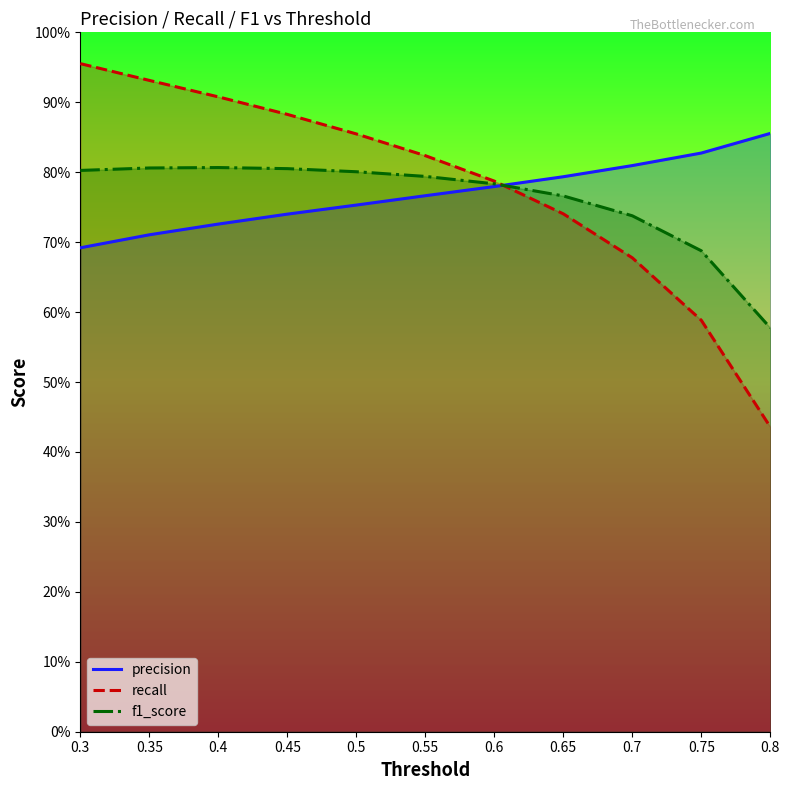

The value of recall at 0.55 is 0.8. True or false?

True